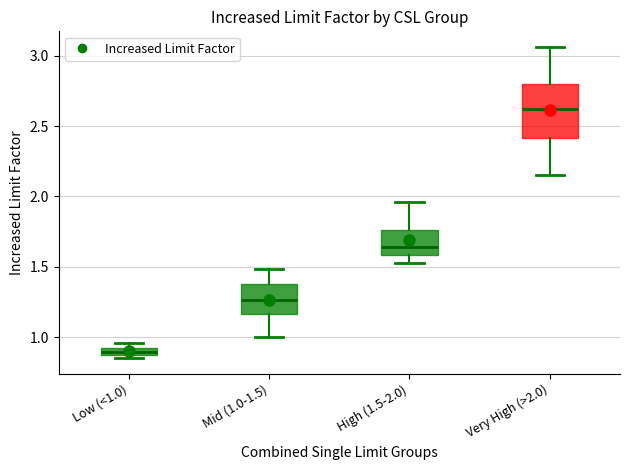

Where does the lower whisker of the box for High (1.5-2.0) end on the y-axis? The values are not printed on the chart, so give them approximately, as read against the axis.

1.55